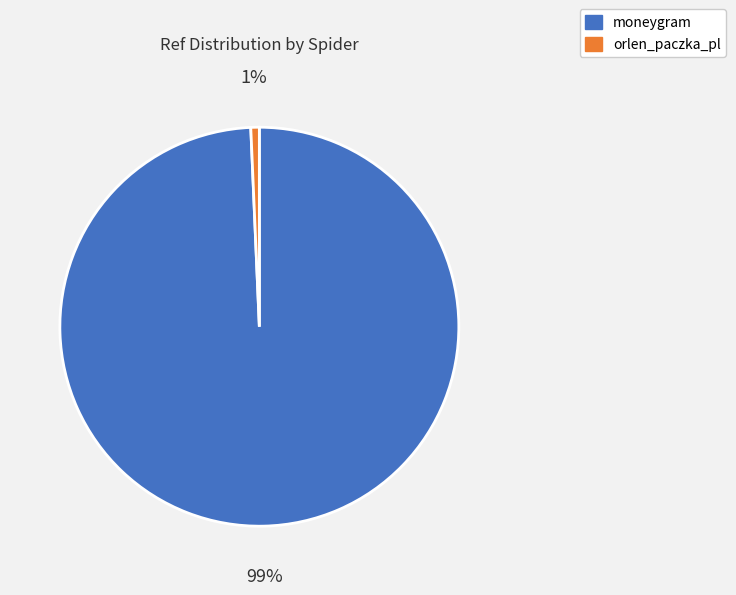

What percentage is the moneygram slice, to the nearest percent?

99%